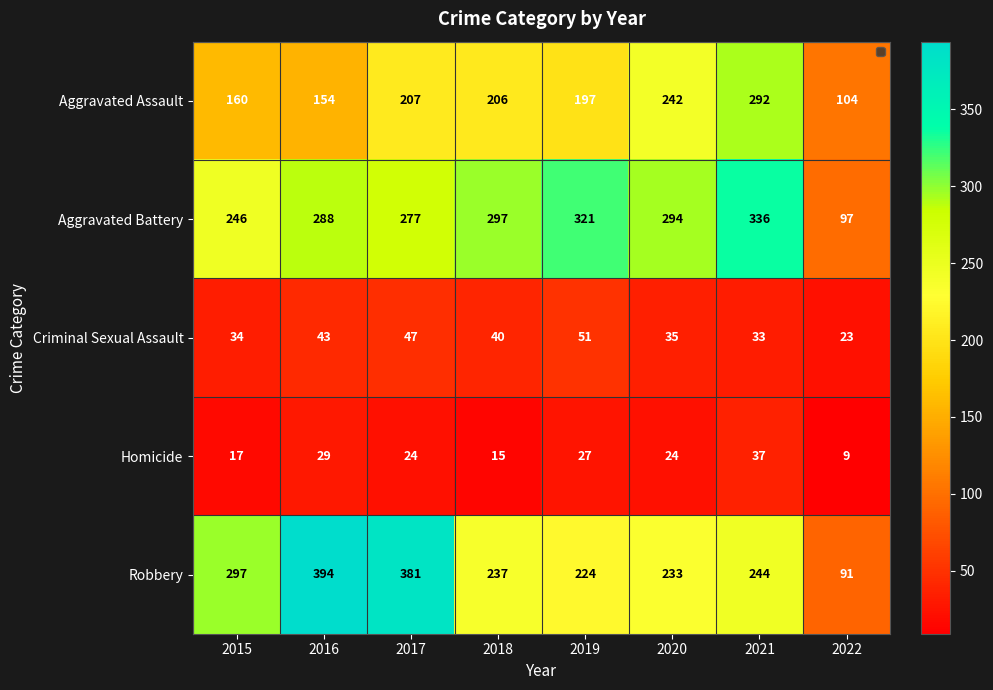

What is the difference between the maximum and second lowest values in the Homicide series?

22